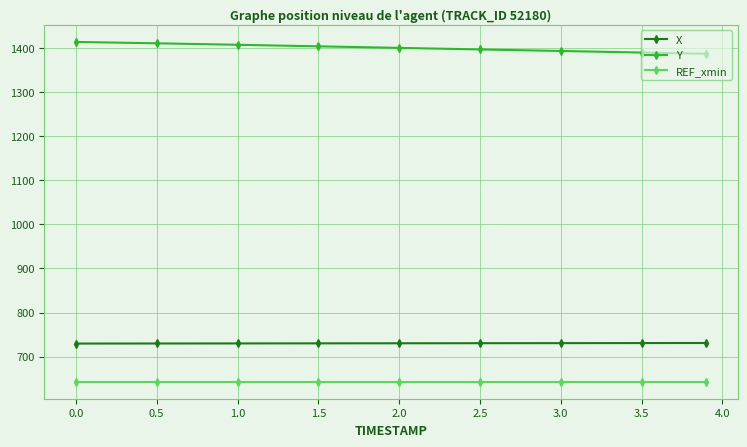

How many data points in X are above 730?

6